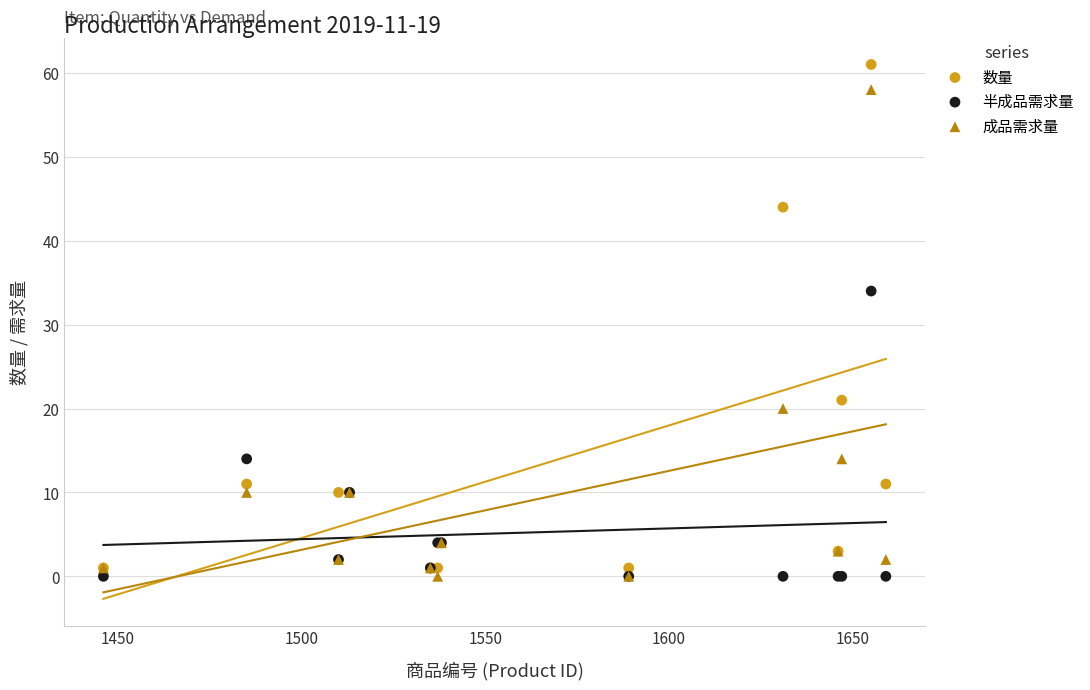

Which series has the largest Y range (max minus min)?

数量